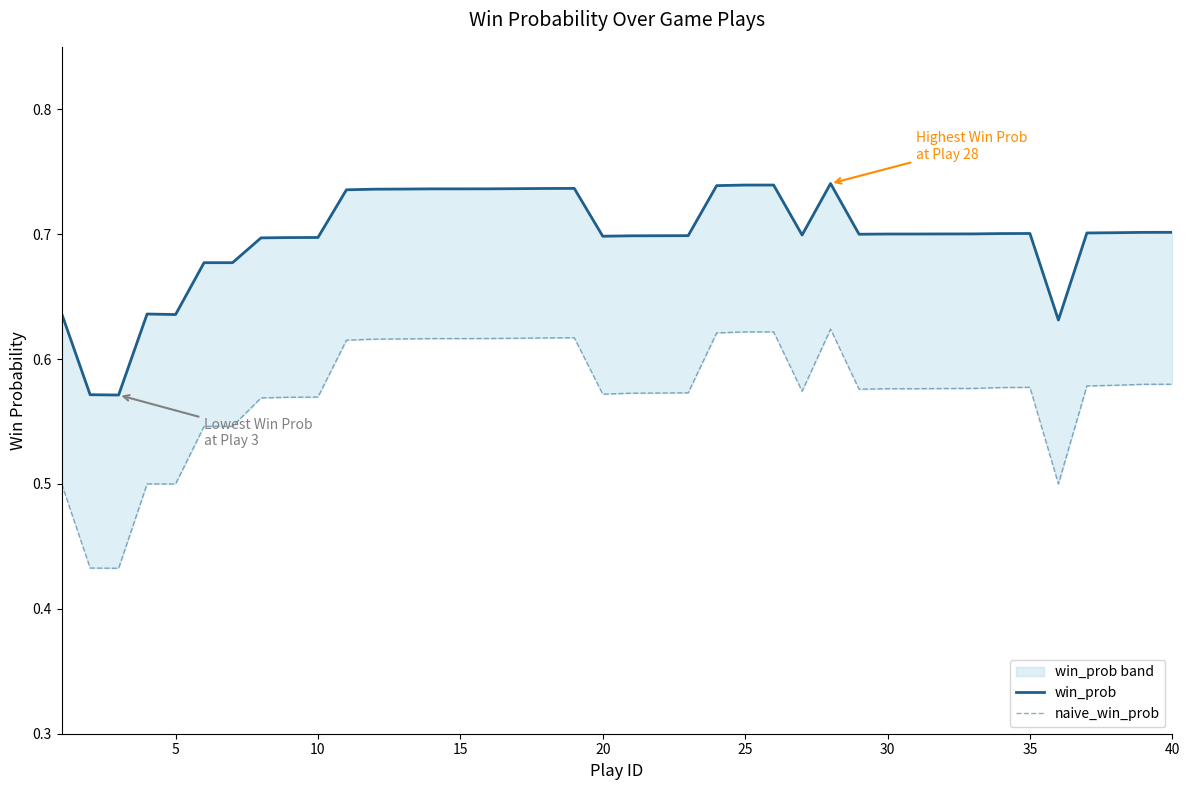

What is the value of the naive_win_prob point at the 37th from the left?

0.6